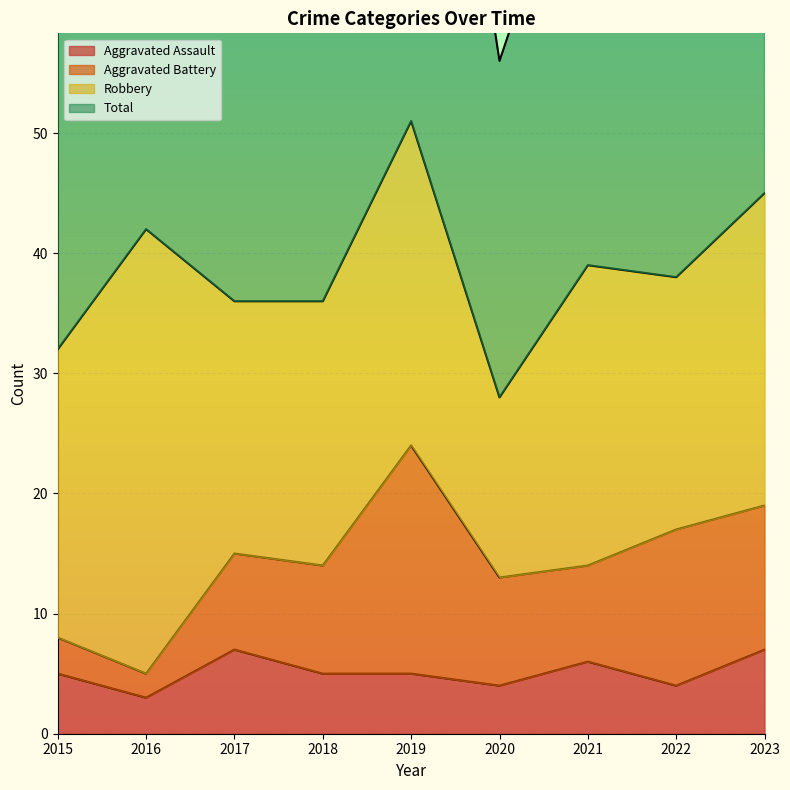

What is the highest value of the Total series?

104